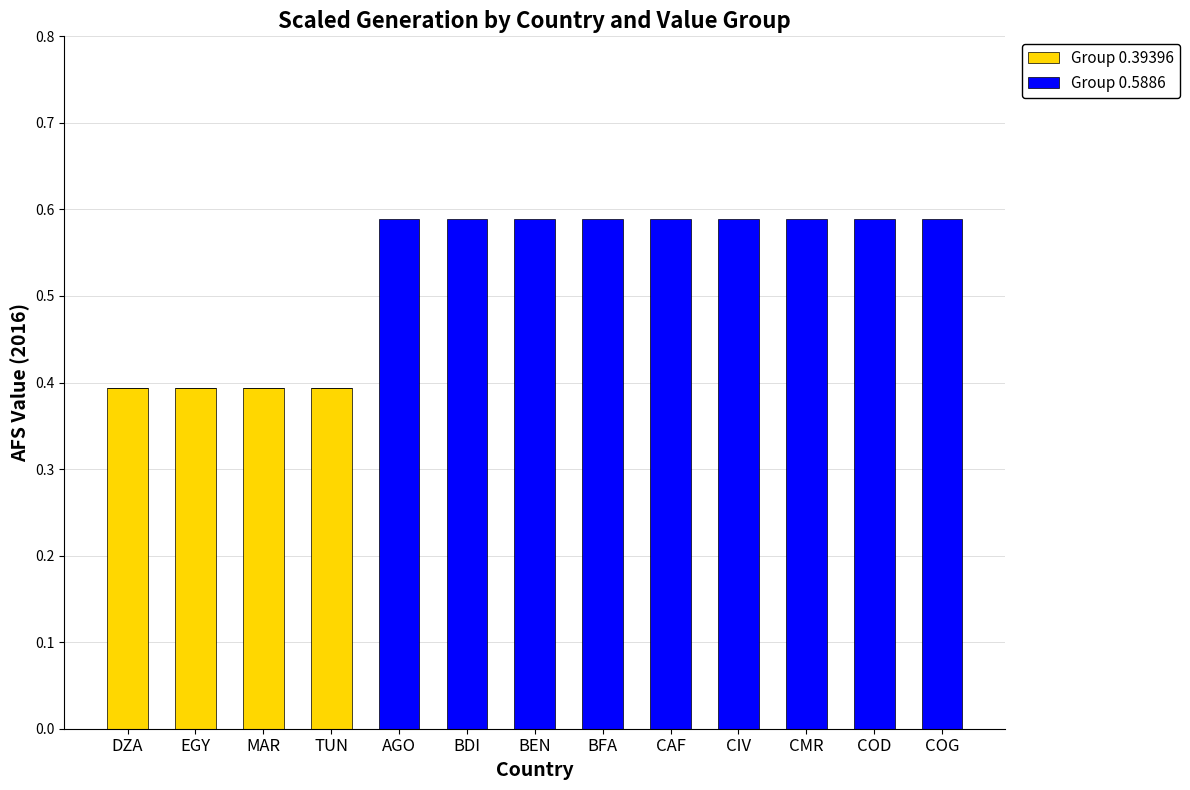

Count the Group 0.39396 values in the range 0 to 1.

13